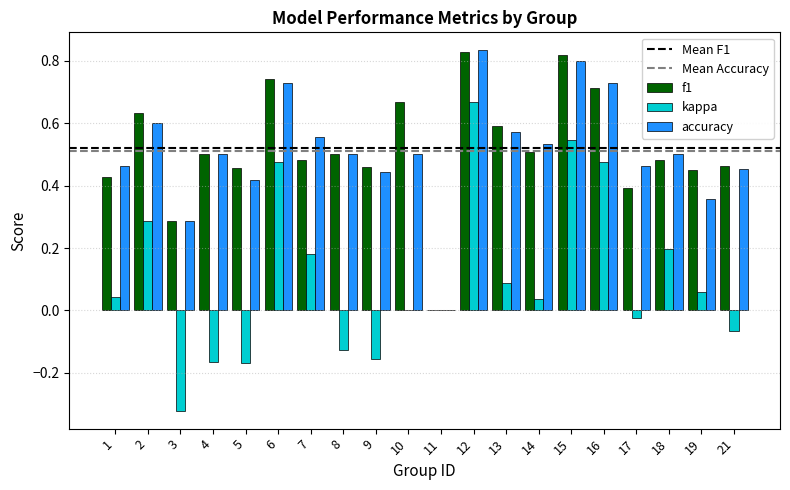

Is it true that f1 equals 0.2 at 18?

False